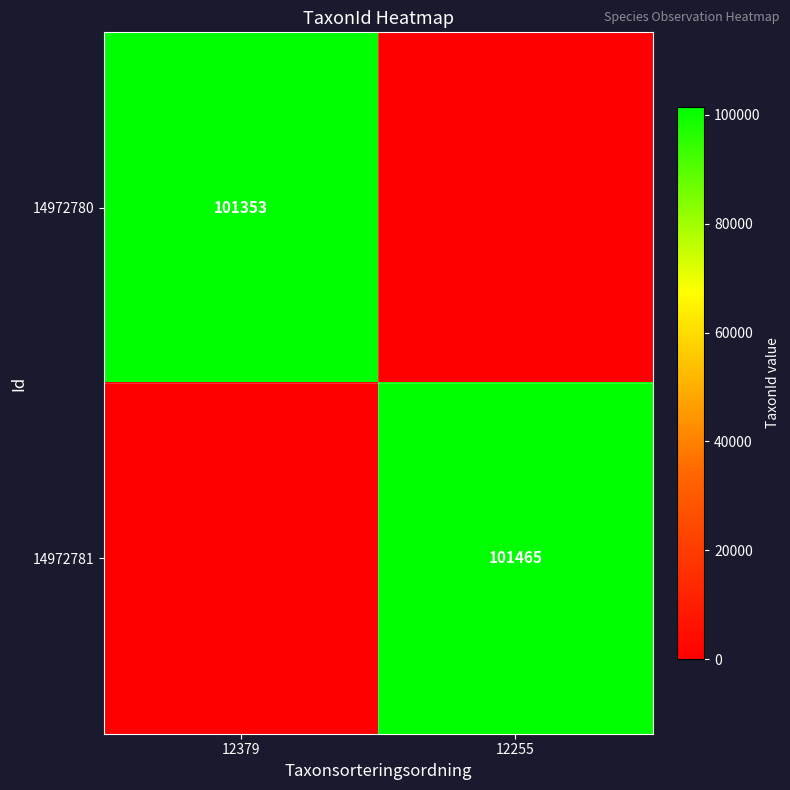

How many distinct data groups are displayed?

2